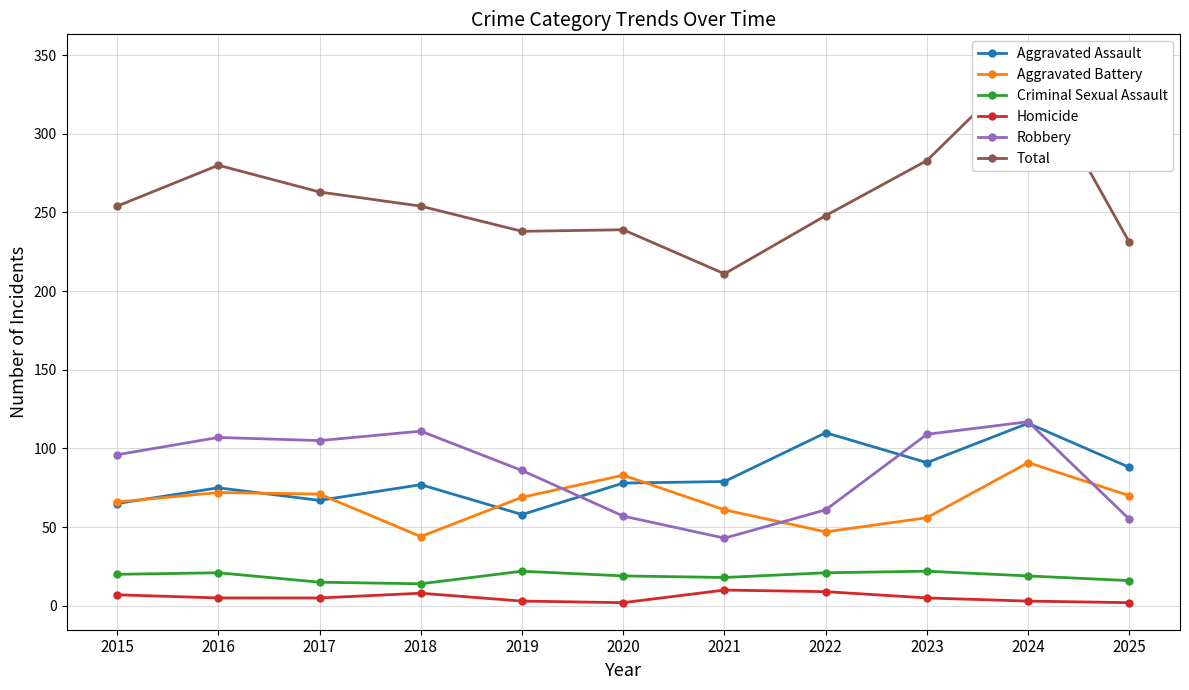

What is the lowest value of the Aggravated Battery series?

44